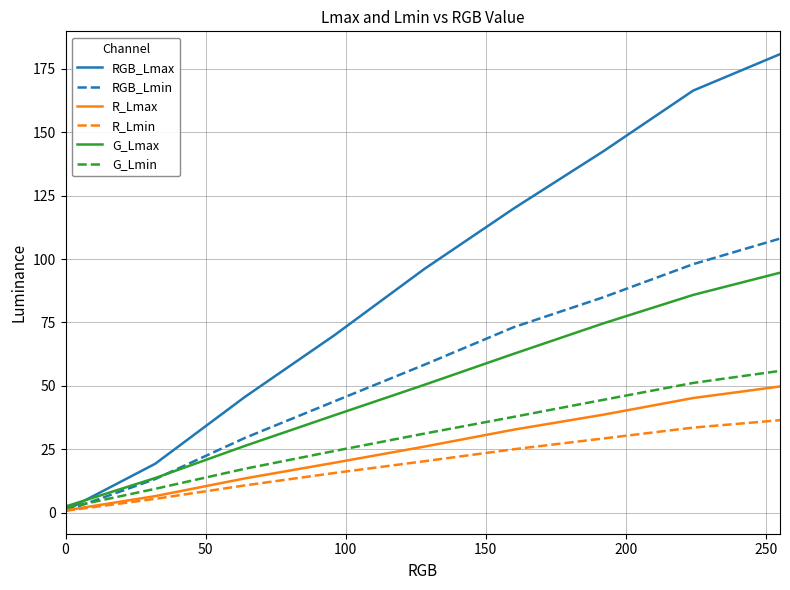

Which series has the widest spread of values?

RGB_Lmax